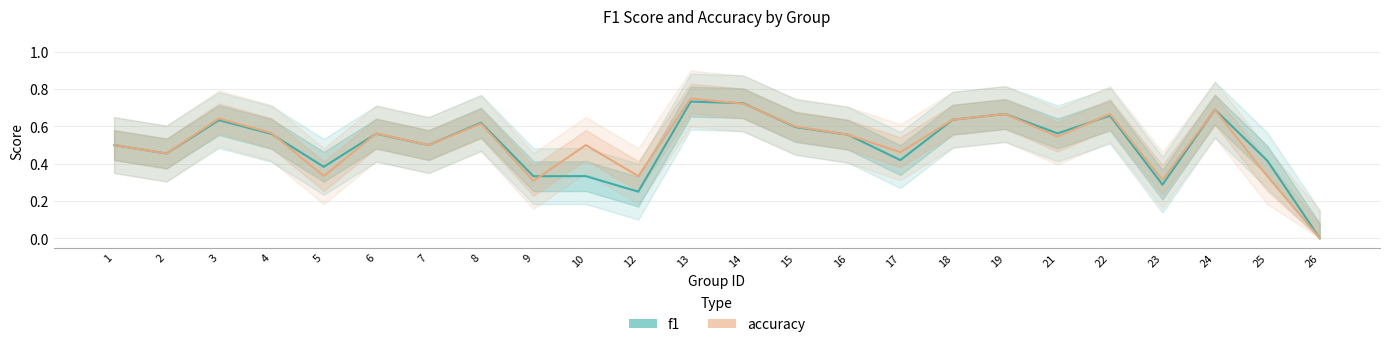

Which has a higher value, 19 or 9?

19